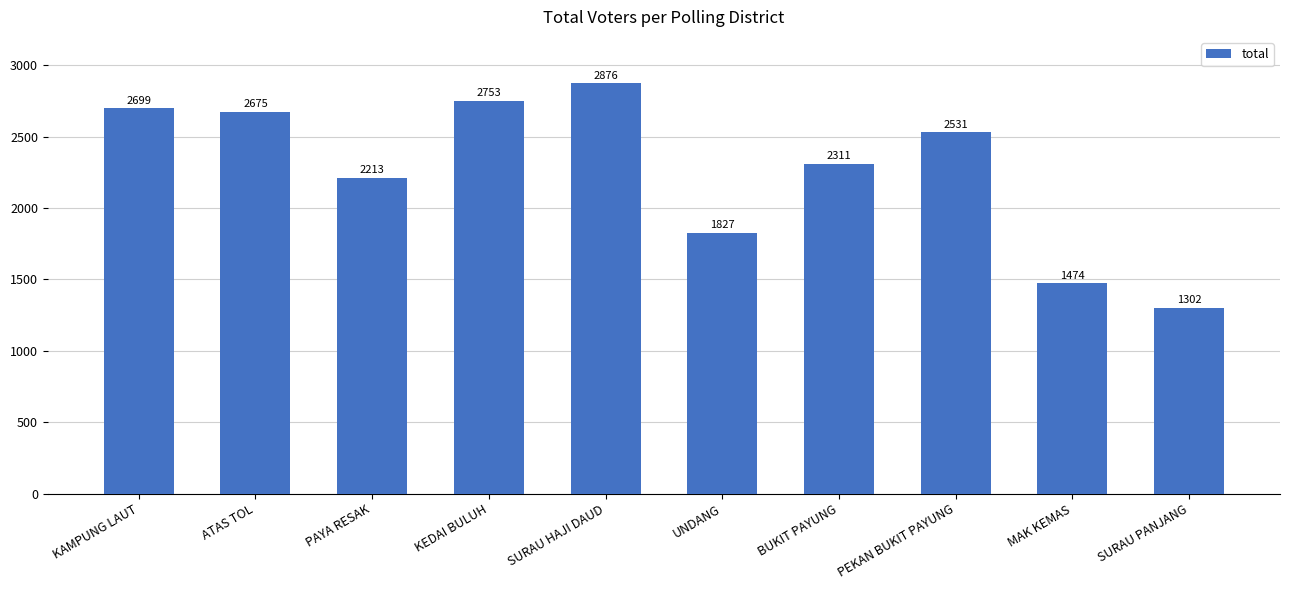

Which category has the highest value across all series?

SURAU HAJI DAUD